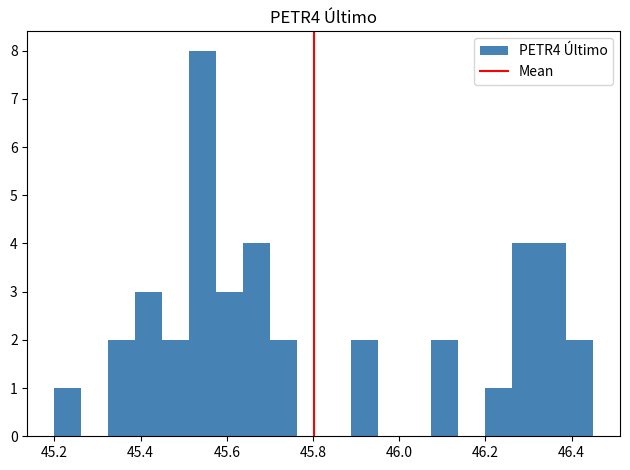

Read against the x-axis, roughly where is the centre of the tallest bar?

45.54